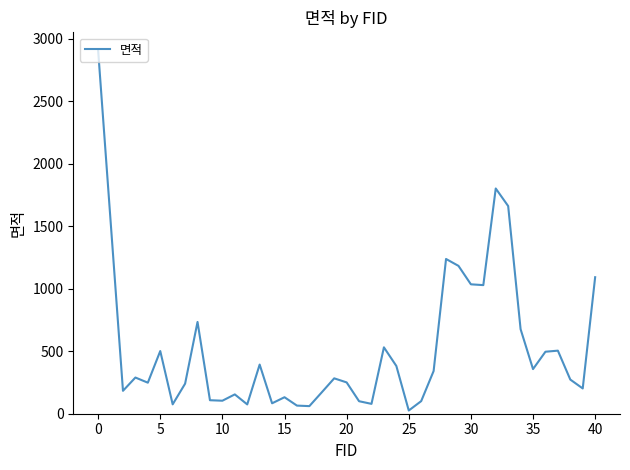

What is the maximum value shown in the chart?

2905.6